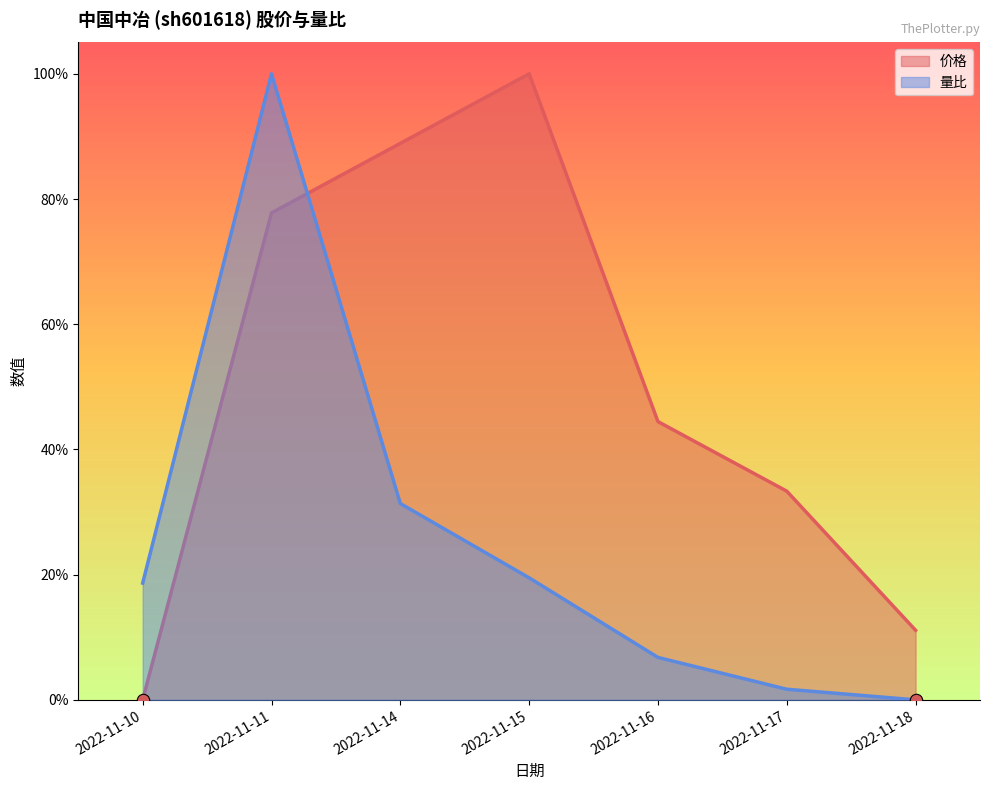

Which series reaches the maximum Y coordinate?

价格